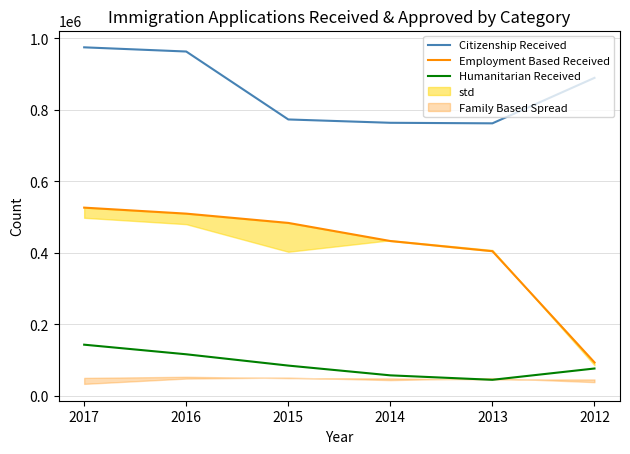

Is the value of Employment Based Received at 2016 greater than the value of Citizenship Received at 2016?

No